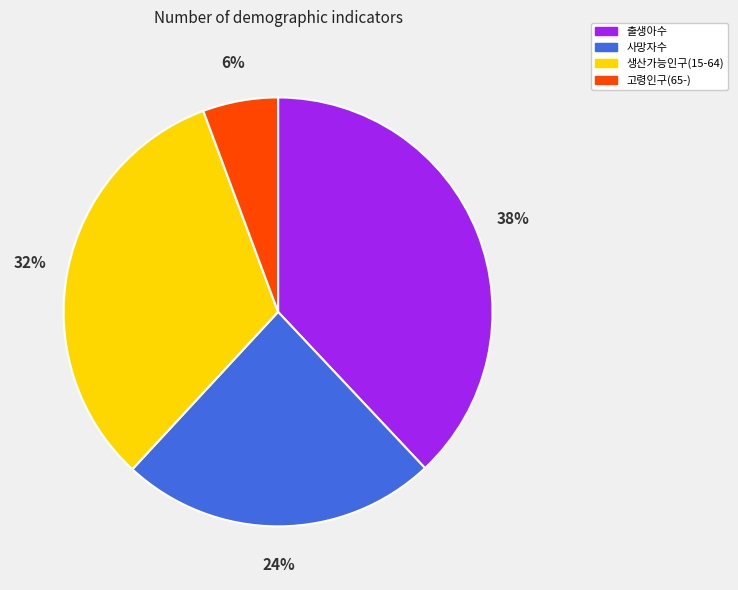

Is the sum of 사망자수 and 고령인구(65-) greater than half?

No